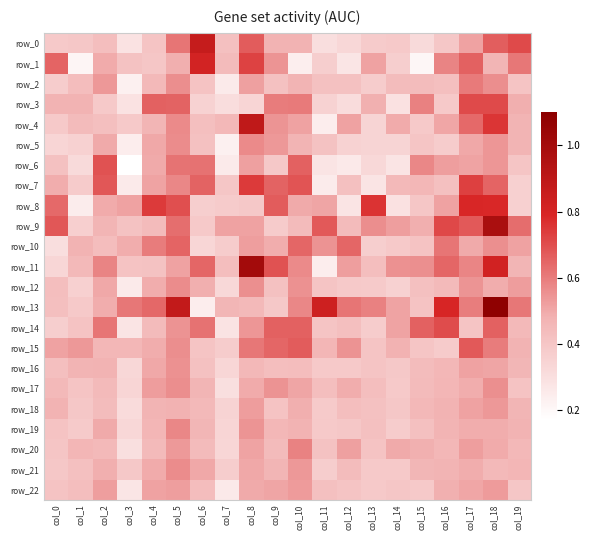

The value of row_13 at col_15 is 0.4. True or false?

True